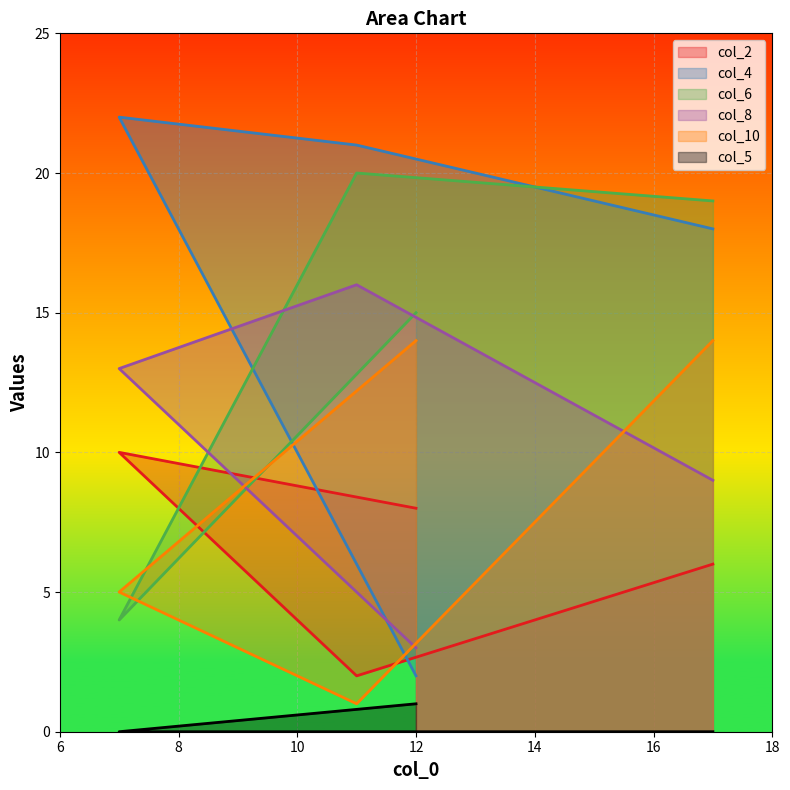

Between 7 and 12, which series saw the biggest shift?

col_4